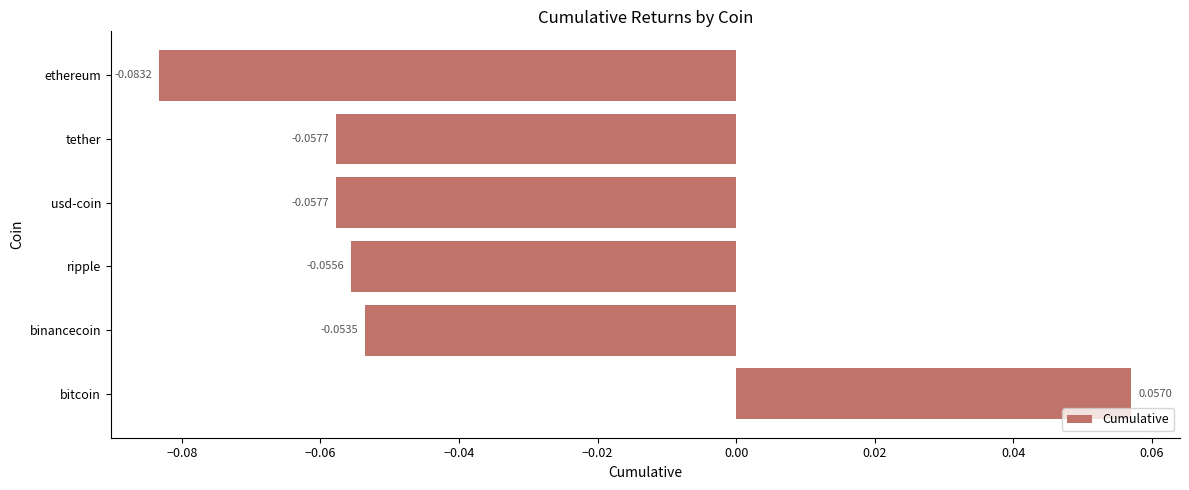

Where is the data nearest to the value 0?

binancecoin